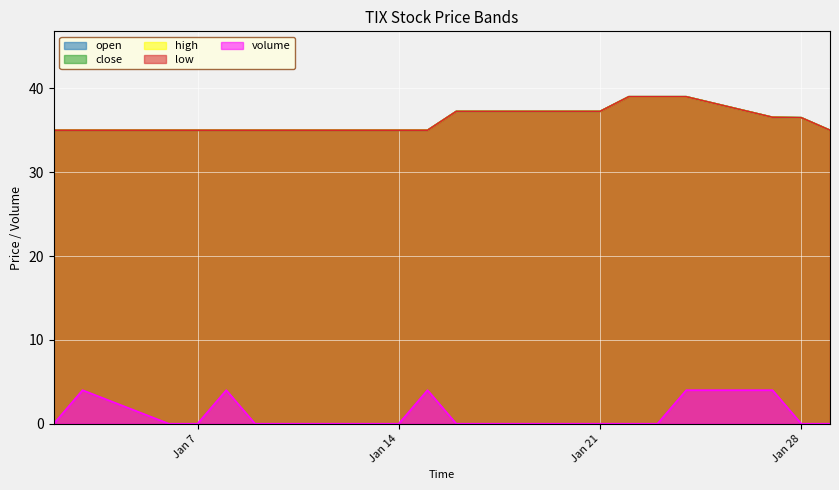

What is the spread (max minus min) of values at 2025-01-23?

39.0